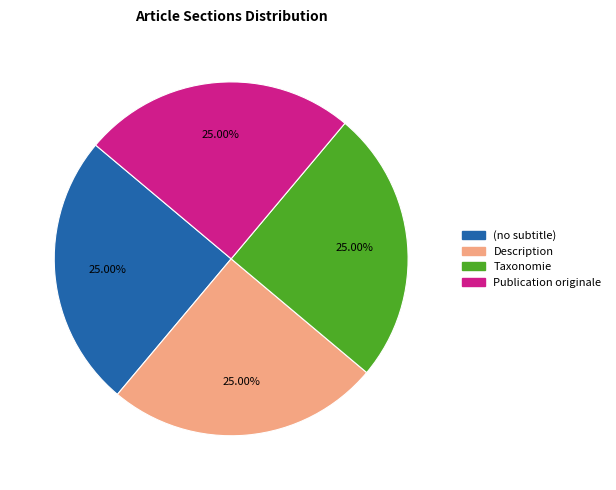

How many slices are in this pie chart?

4